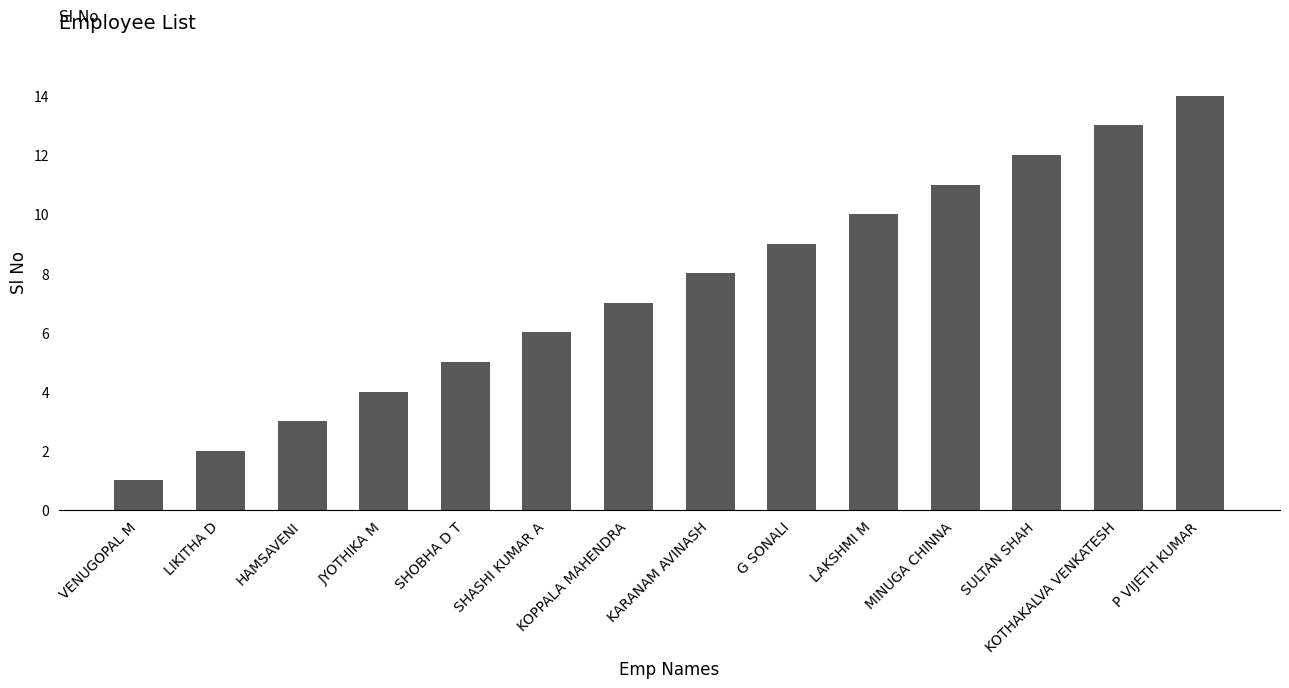

What is the label of the 10th bar from the left?

LAKSHMI M